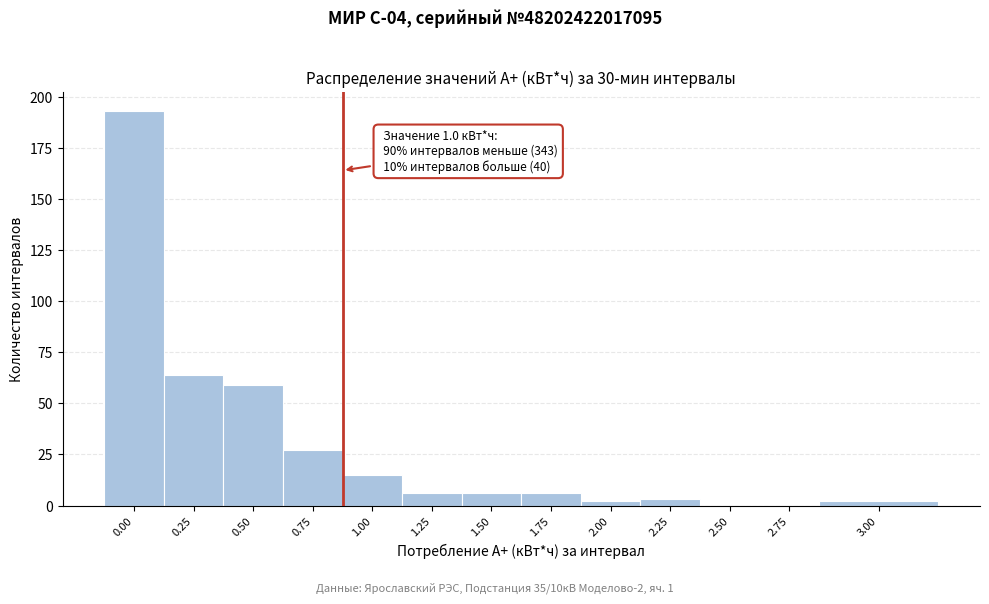

Reading right to left, transcribe all the data shown in this chart.

3.00=2	2.75=0	2.50=0	2.25=3	2.00=2	1.75=6	1.50=6	1.25=6	1.00=15	0.75=27	0.50=59	0.25=64	0.00=193